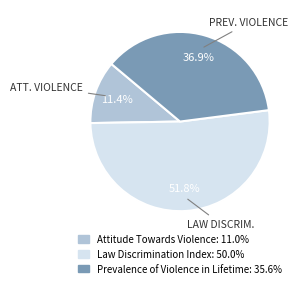

What is the largest slice in the pie chart?

Law Discrimination Index